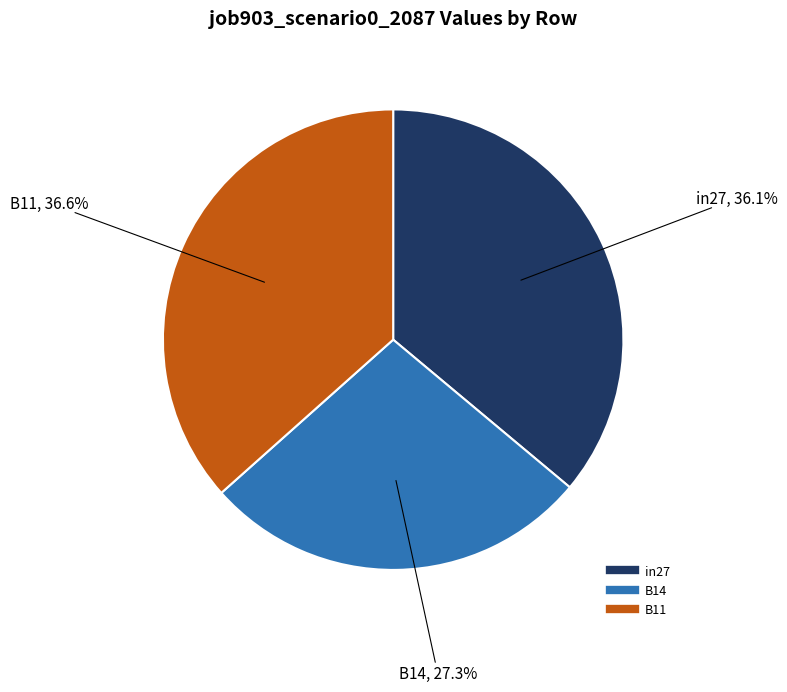

Count the number of slices in the pie.

3